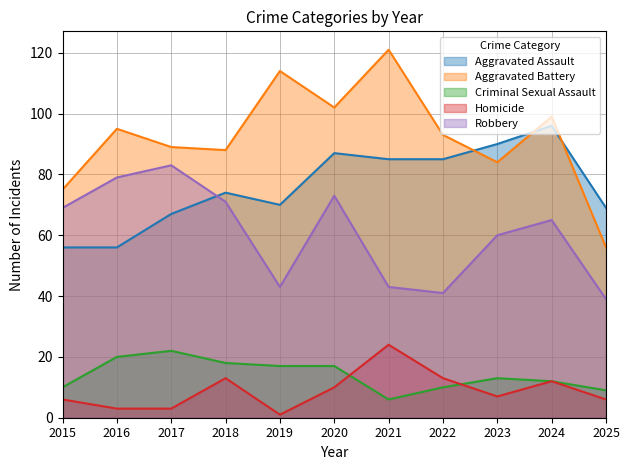

What is the difference between the second highest and minimum values in the Criminal Sexual Assault series?

14